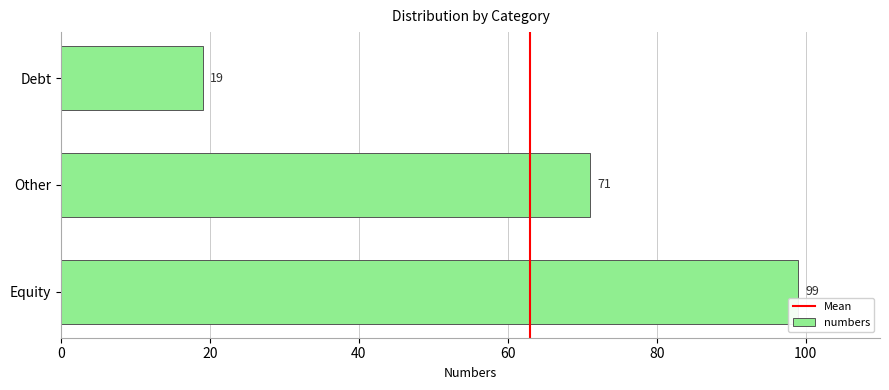

Rank the categories by value from lowest to highest.

Debt, Other, Equity